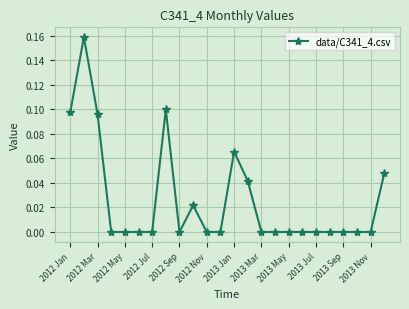

How many values are between 0 and 1?

24